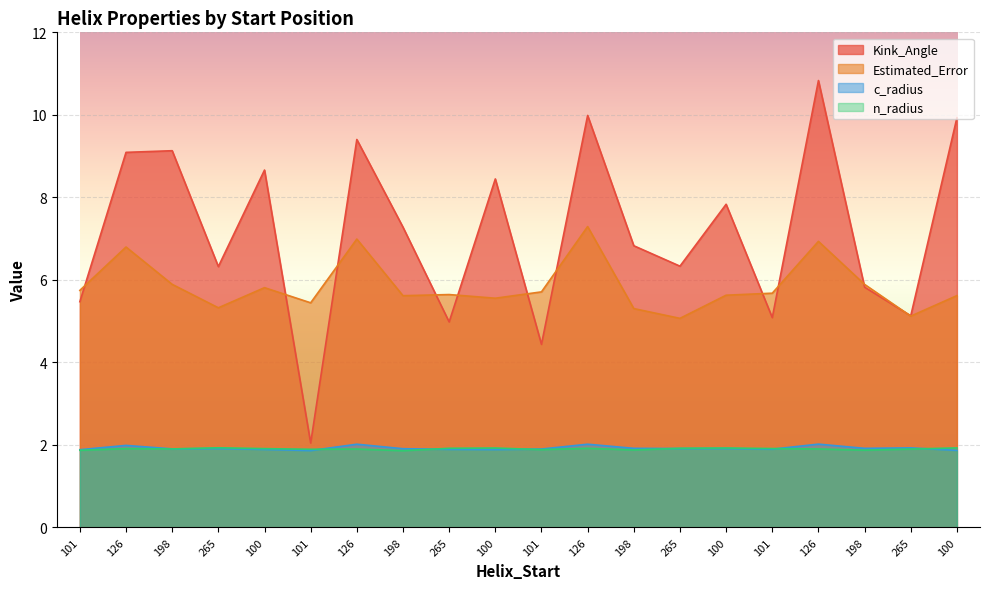

What is the lowest value of the Estimated_Error series?

5.1